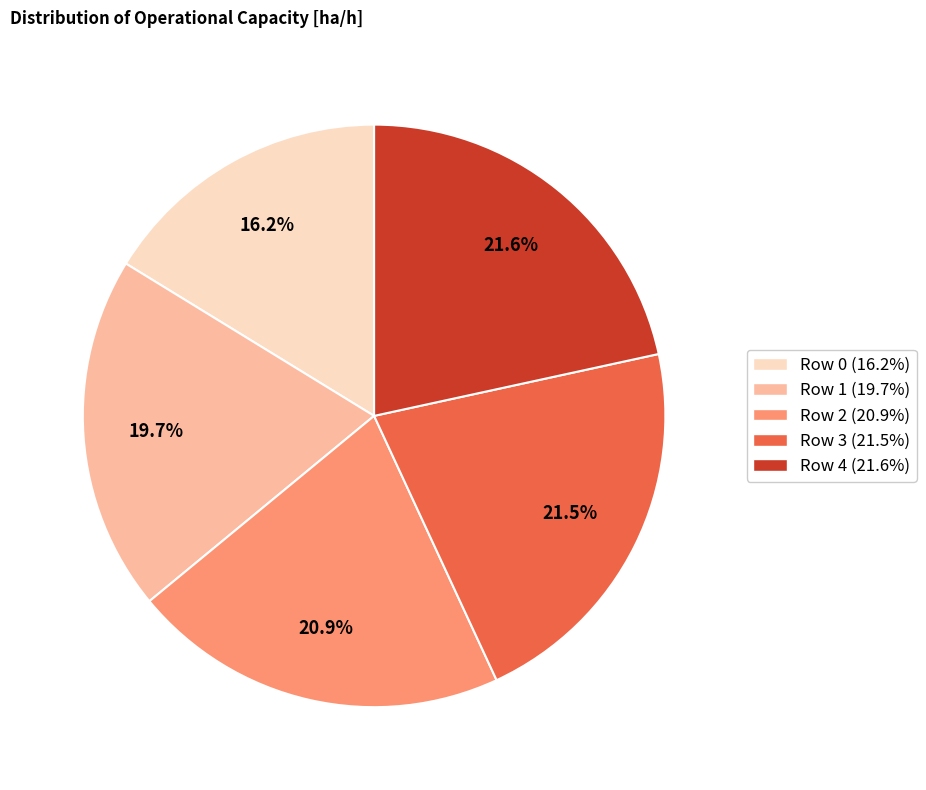

How many segments does this pie chart have?

5